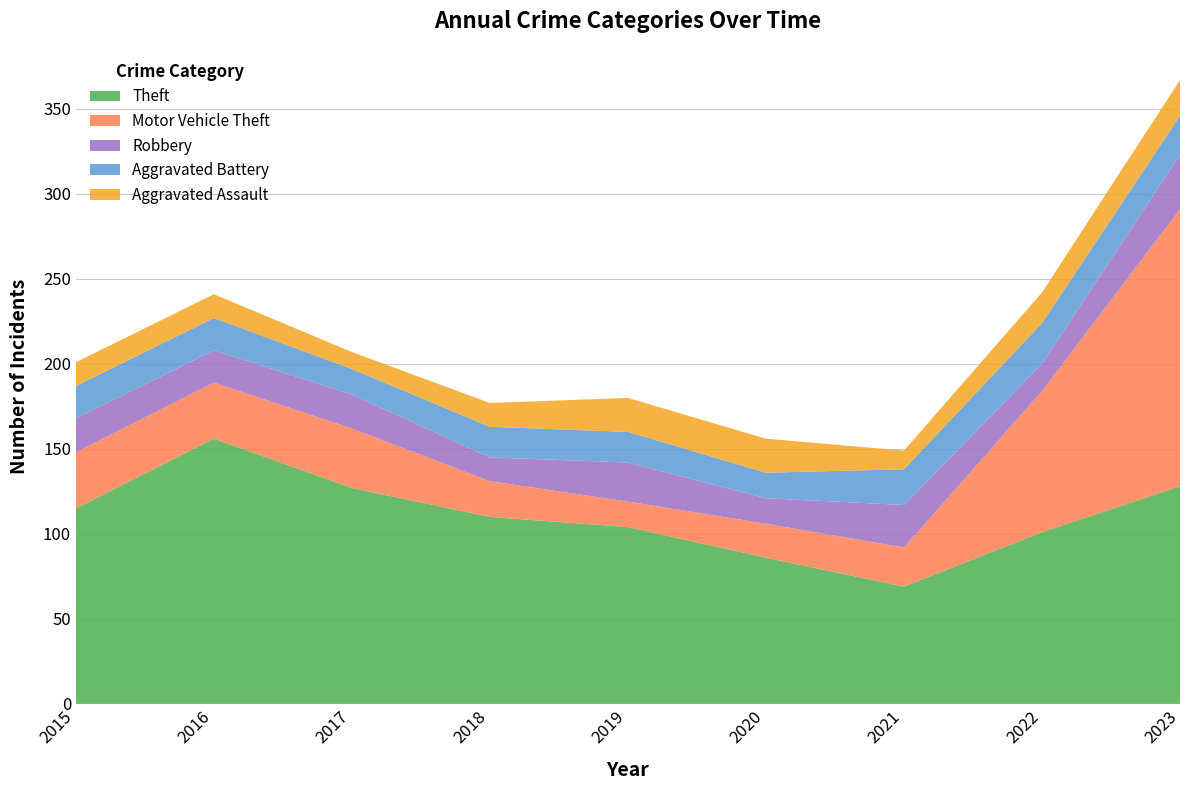

Reading left to right, extract all data points from this chart.

Theft: 2015=115	2016=156	2017=127	2018=110	2019=104	2020=86	2021=69	2022=101	2023=128
Motor Vehicle Theft: 2015=33	2016=33	2017=35	2018=21	2019=15	2020=20	2021=23	2022=83	2023=163
Robbery: 2015=20	2016=19	2017=20	2018=14	2019=23	2020=15	2021=25	2022=16	2023=32
Aggravated Battery: 2015=19	2016=19	2017=15	2018=18	2019=18	2020=15	2021=21	2022=24	2023=23
Aggravated Assault: 2015=14	2016=14	2017=10	2018=14	2019=20	2020=20	2021=11	2022=18	2023=21